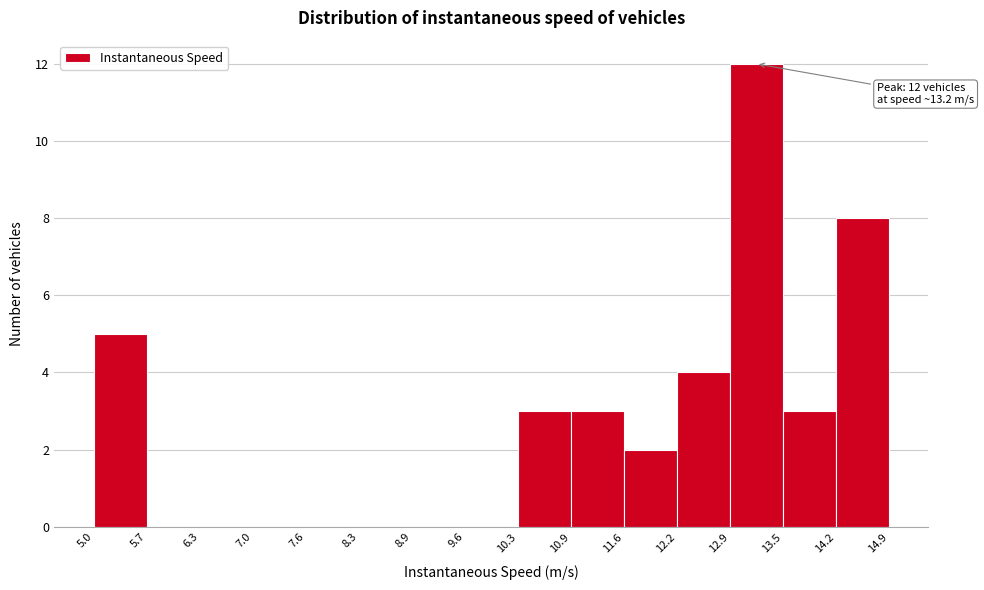

Which range on the x-axis has the tallest bar?

12.9 to 13.5